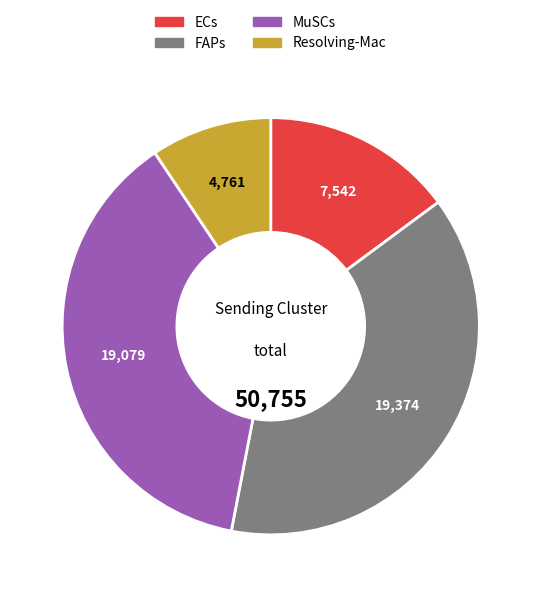

Rank the categories by value from lowest to highest.

Resolving-Mac, ECs, MuSCs, FAPs